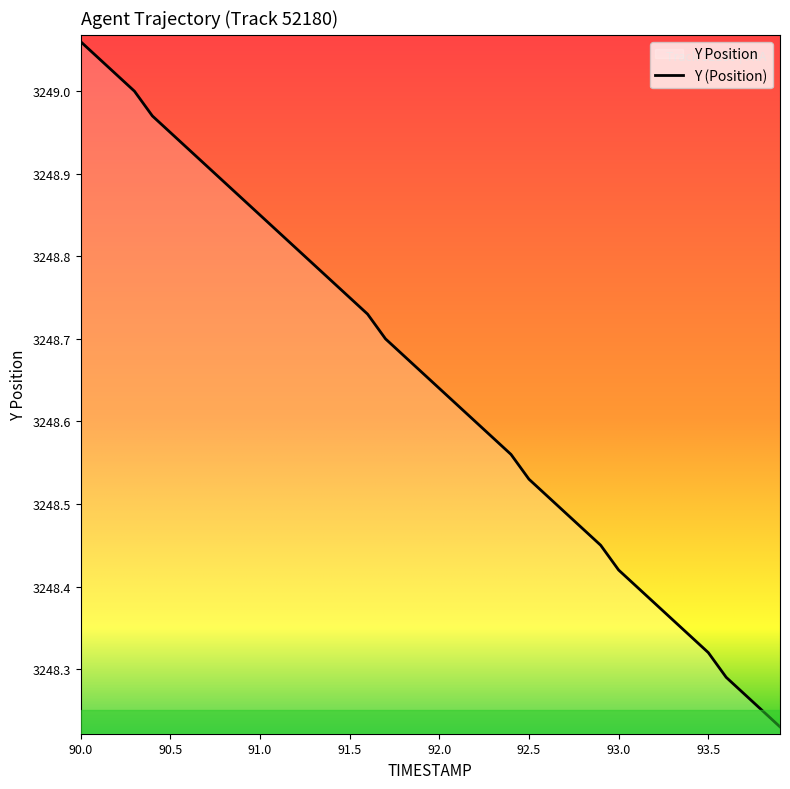

Between 92.0 and 91.5, which is larger?

91.5